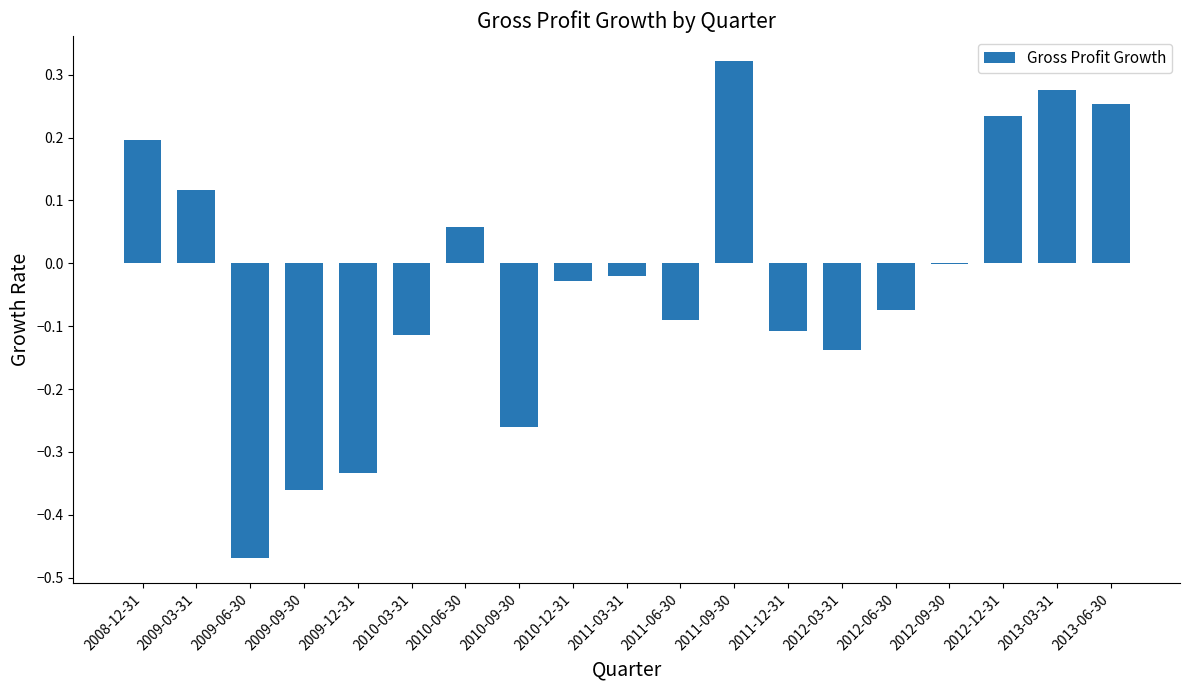

The value at 2008-12-31 is 0.2. True or false?

True